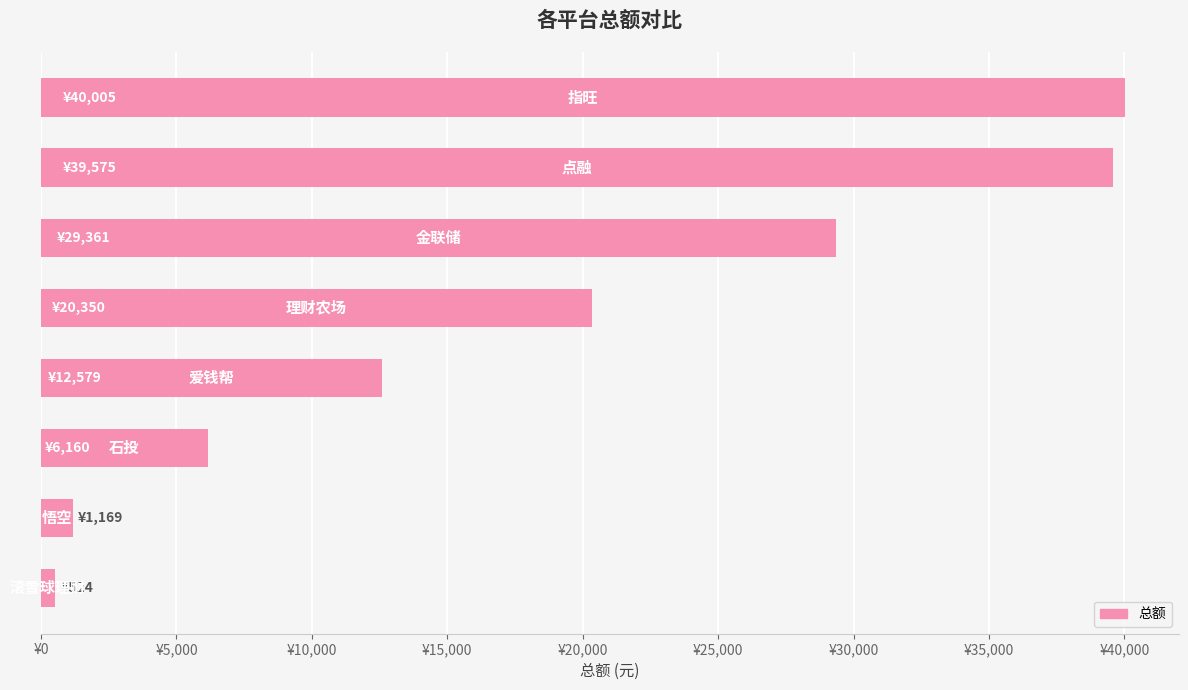

What is the minimum value shown in the chart?

524